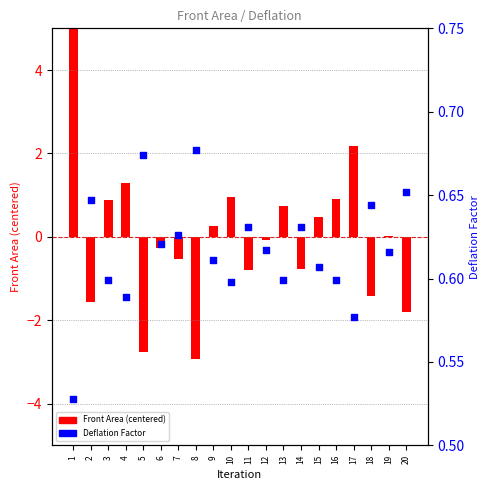

At how many categories does at least one series exceed 3?

1